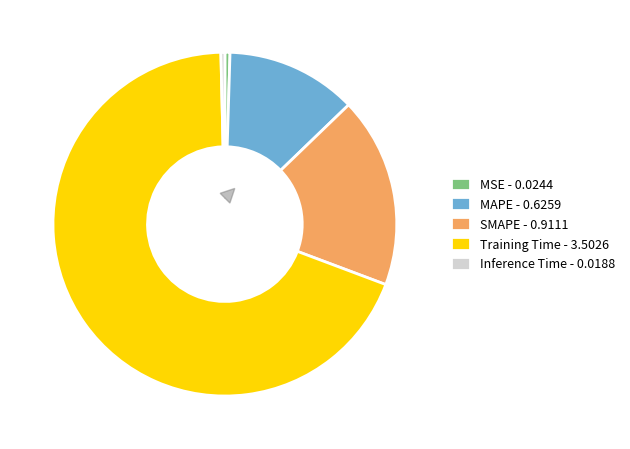

What is the ratio of the value at SMAPE to the value at Training Time?

0.3